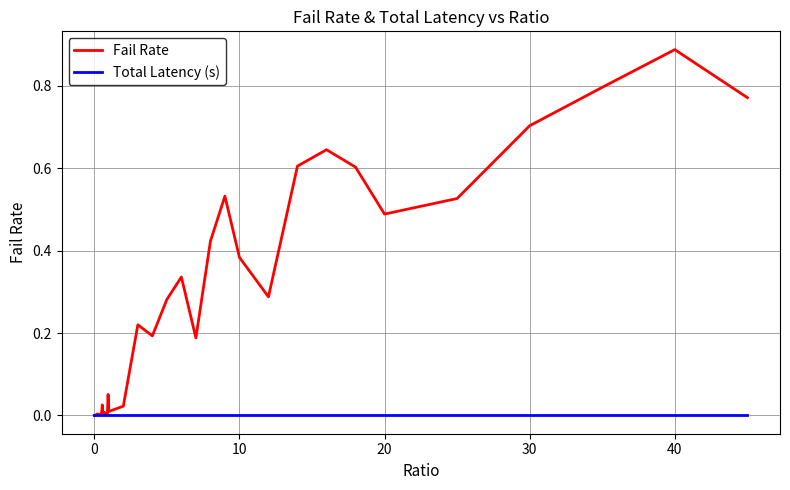

Does the chart have visible grid lines?

Yes